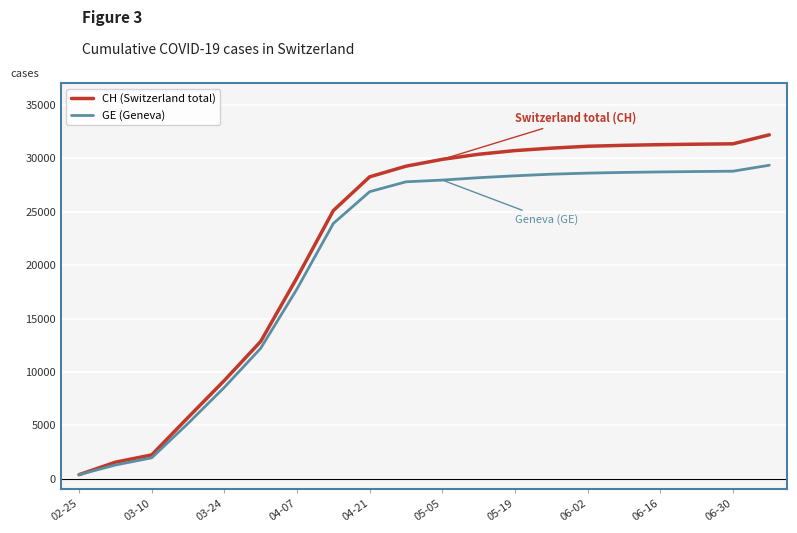

Which series has the largest total across all categories?

CH (Switzerland total)